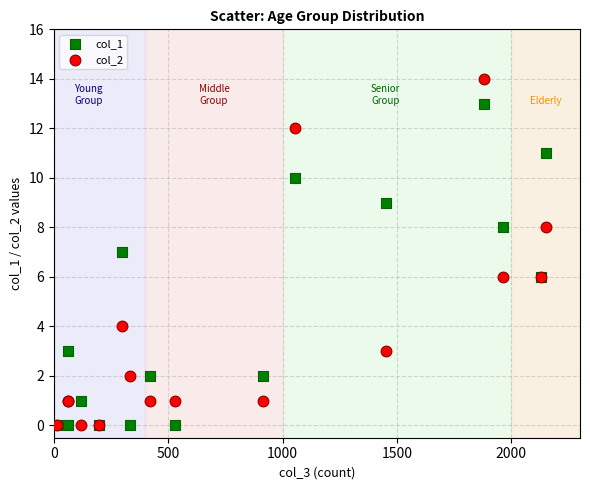

What are all the series names shown in the legend?

col_1, col_2